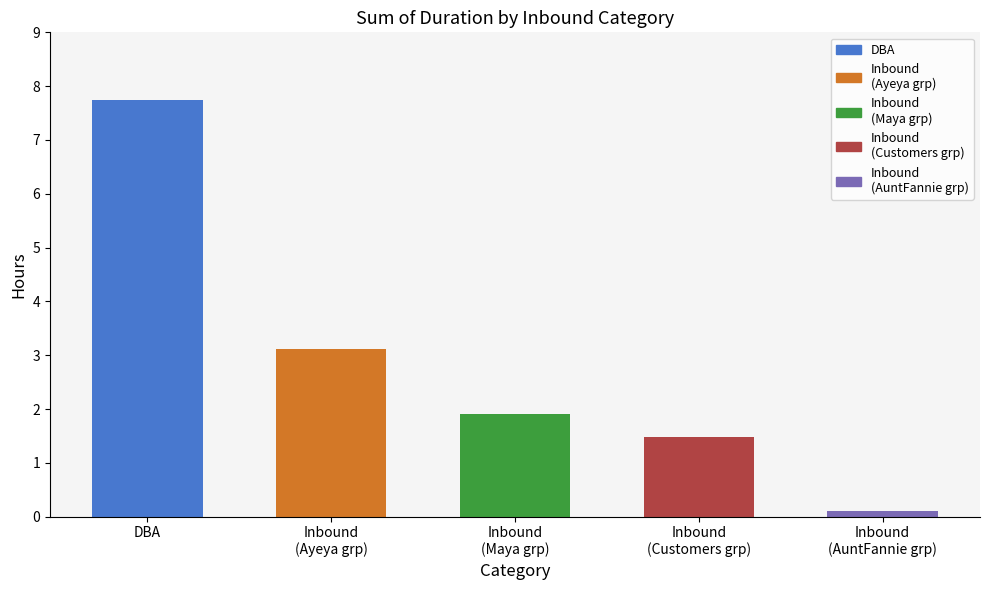

Does the chart contain any negative values?

No